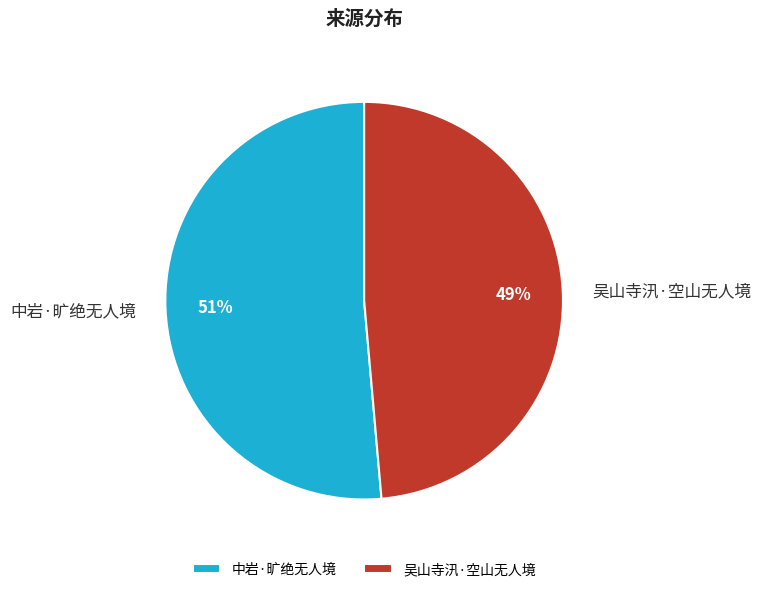

To the nearest percent, what is the average slice percentage?

50%